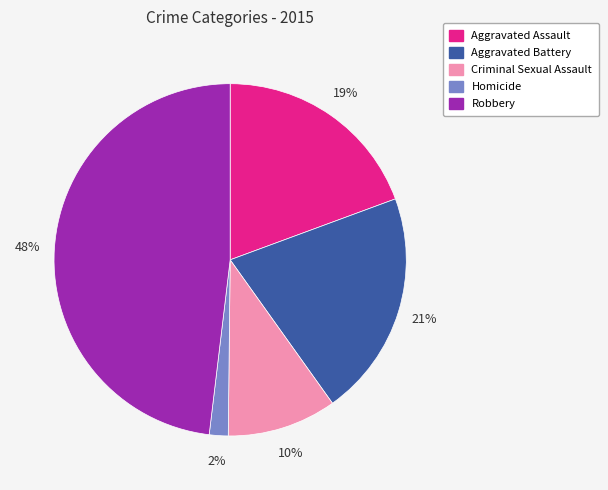

The Robbery slice represents 57% of the pie. True or false?

False